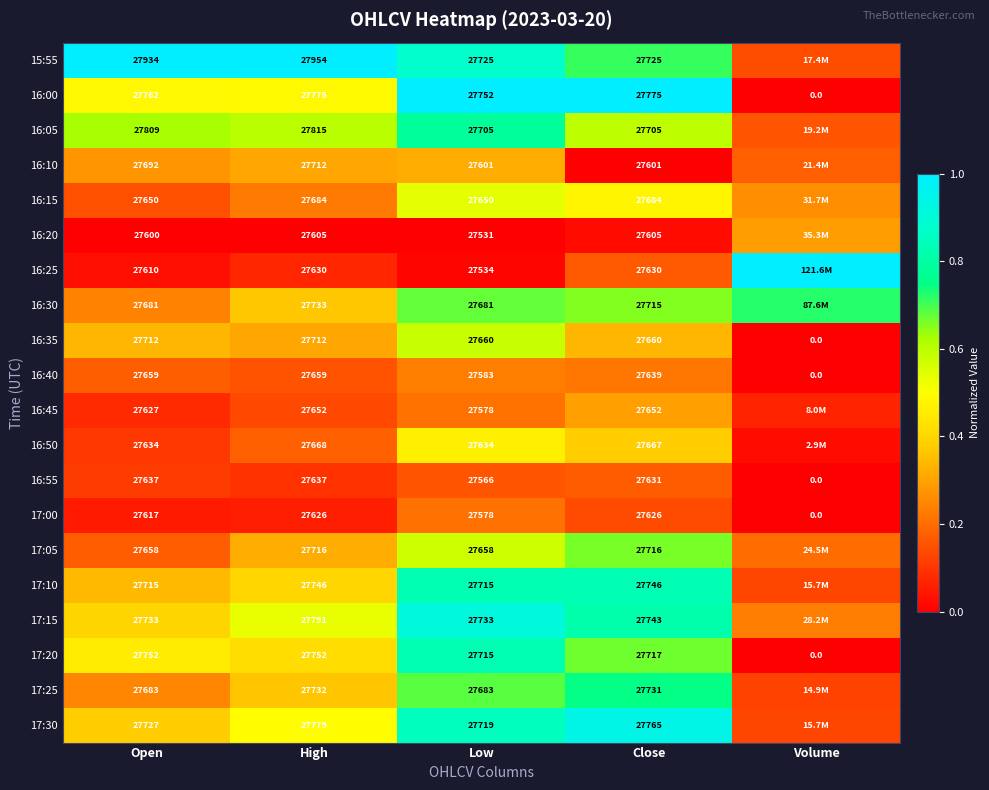

At which label is 16:00 closest to 13887?

Low